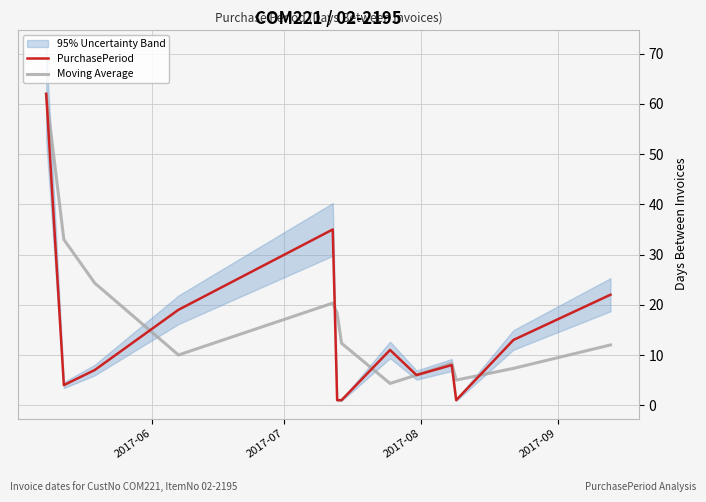

What is the lowest value of the Moving Average series?

4.3